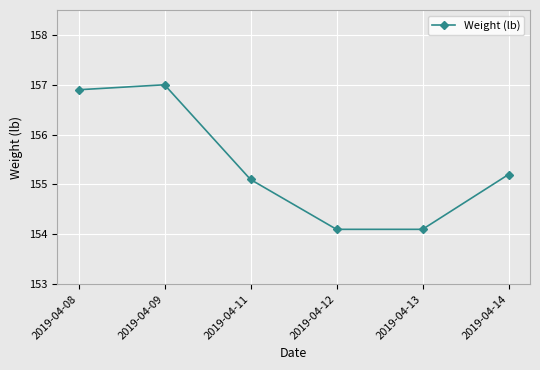

What is the change in value from 2019-04-13 to 2019-04-14?

+1.1